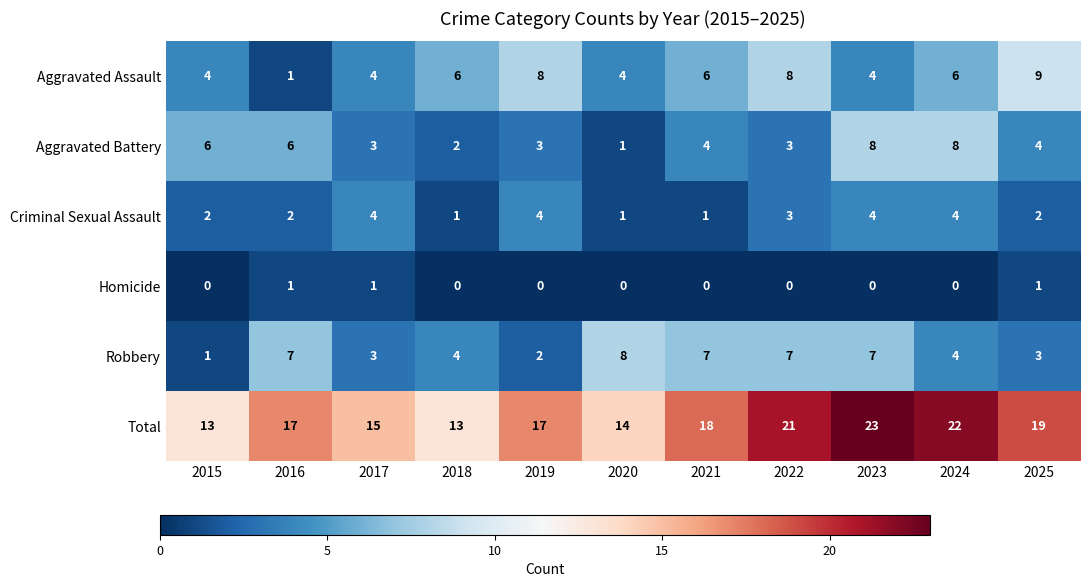

The value of Robbery at 2015 is 0. True or false?

False